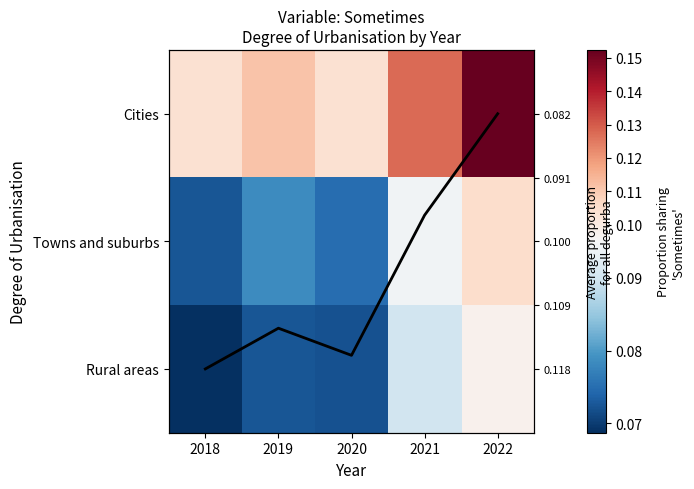

What is the sum of the Cities values at 2018 and 2019?

0.2